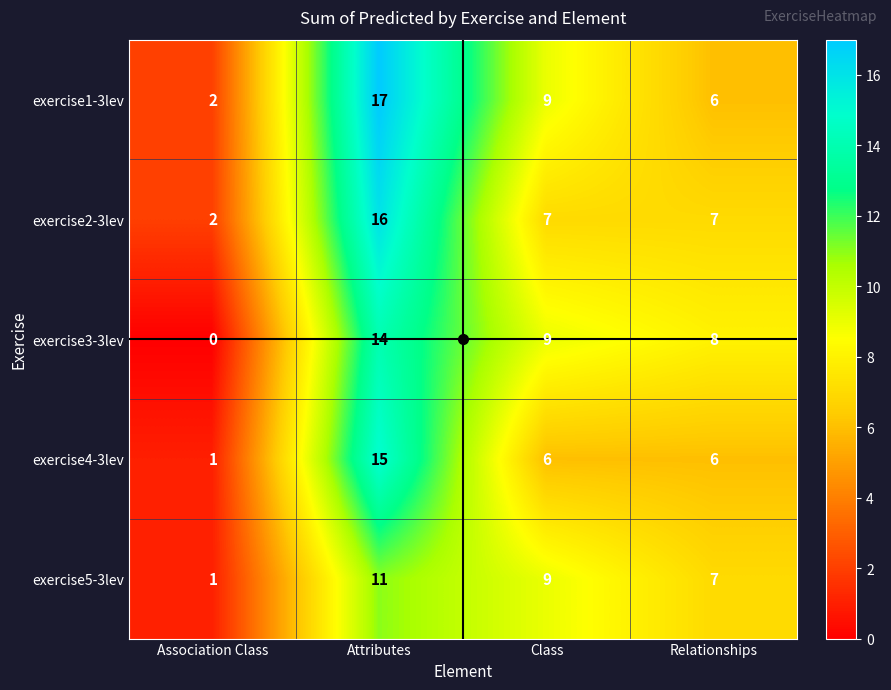

What is the difference between the exercise2-3lev values at Class and Association Class?

5